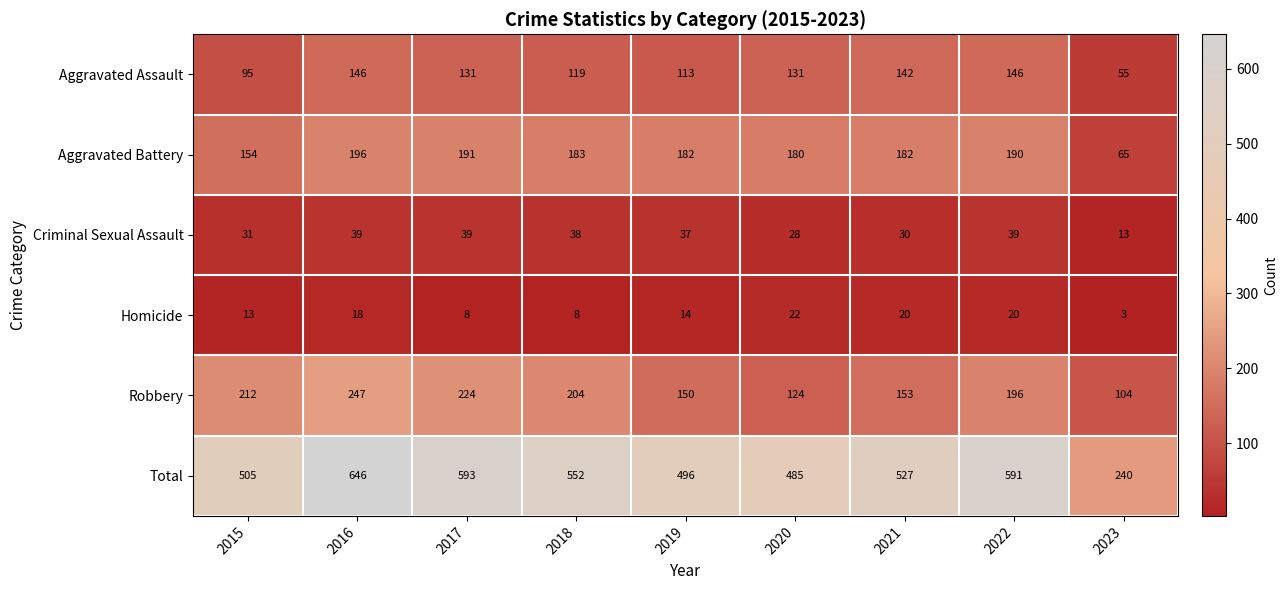

Rank the series by their maximum value, from highest to lowest.

Total, Robbery, Aggravated Battery, Aggravated Assault, Criminal Sexual Assault, Homicide